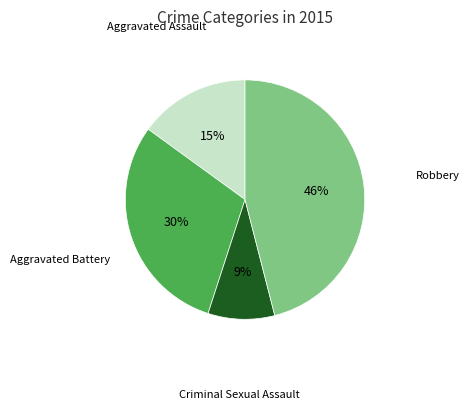

Does any single category account for the majority?

No